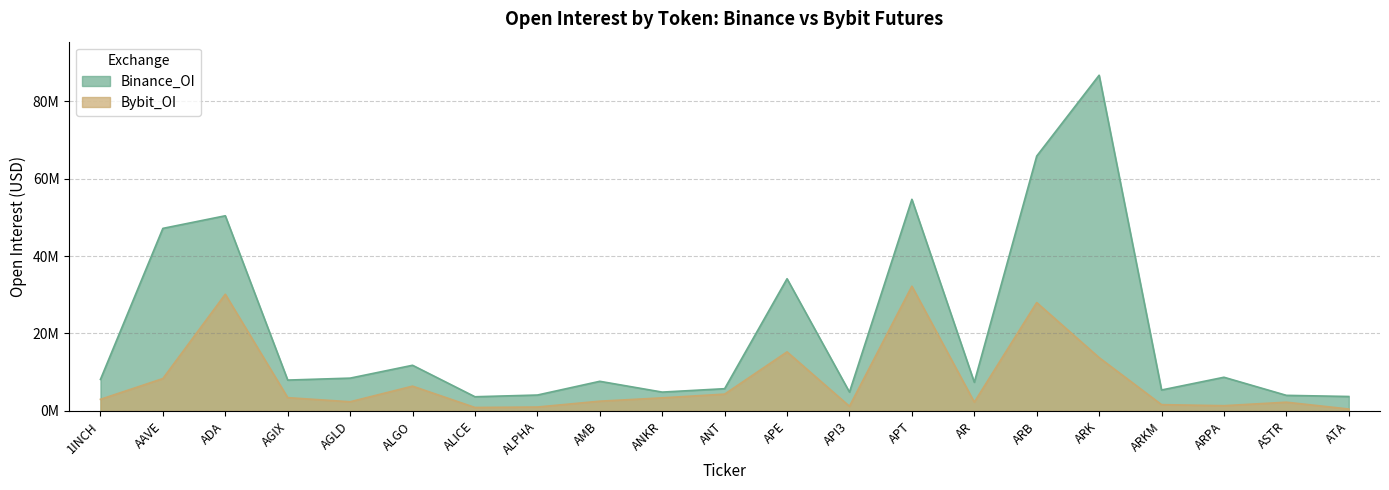

How many lines are shown in the chart?

2